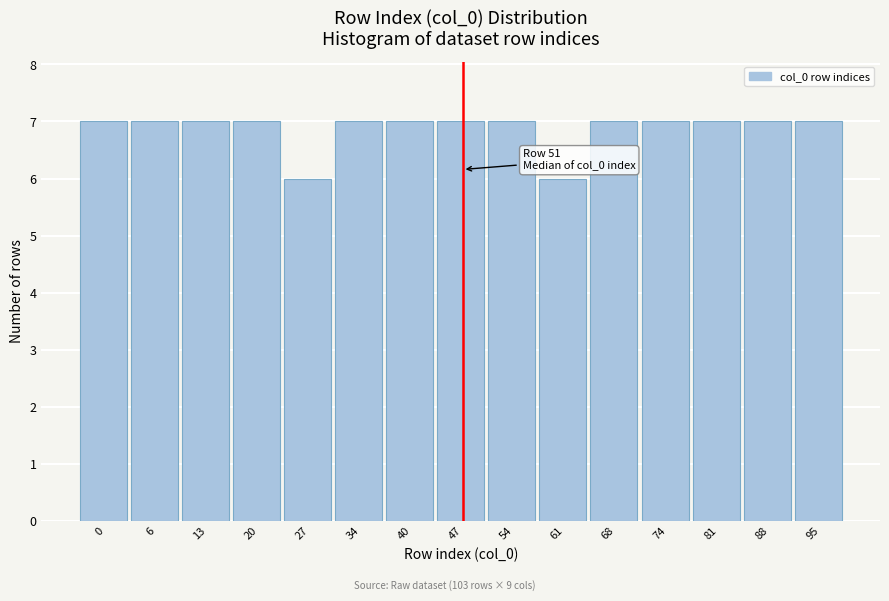

Reading left to right, list all the values displayed in this chart.

0=7	6=7	13=7	20=7	27=6	34=7	40=7	47=7	54=7	61=6	68=7	74=7	81=7	88=7	95=7